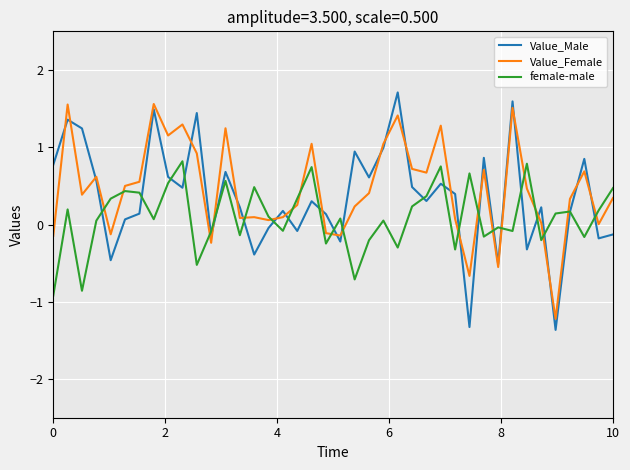

Which series has the widest spread of values?

Value_Male